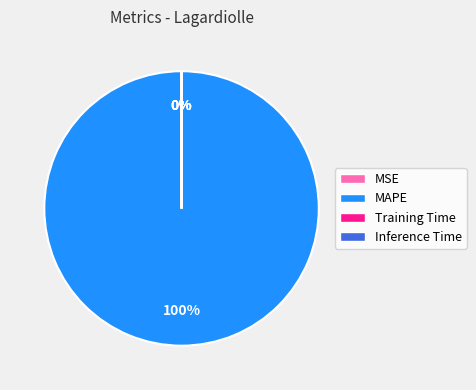

How many slices are in this pie chart?

4